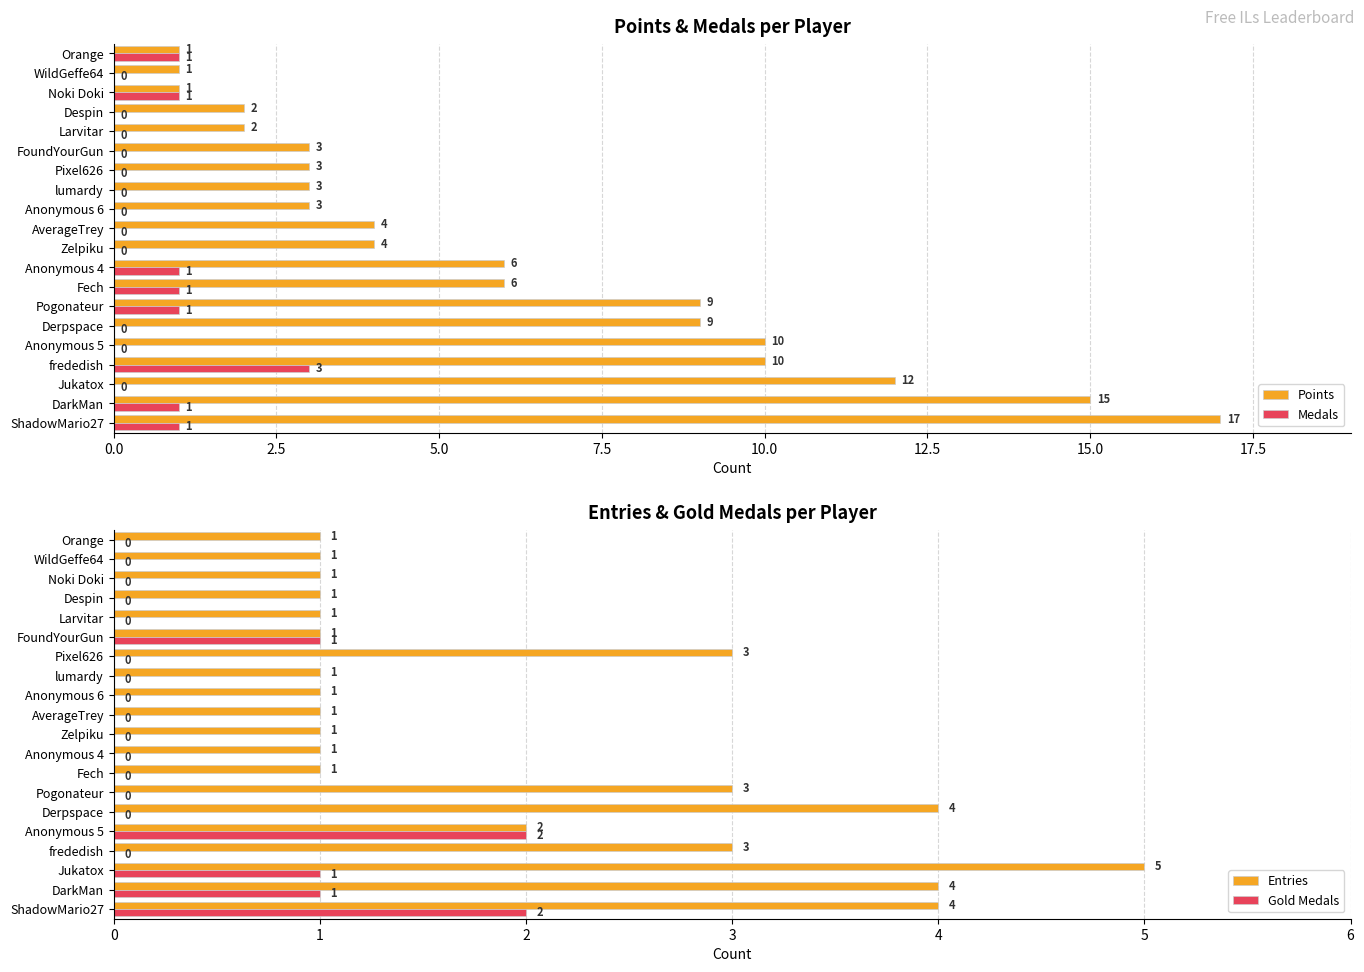

What is the average value of the Points series?

6